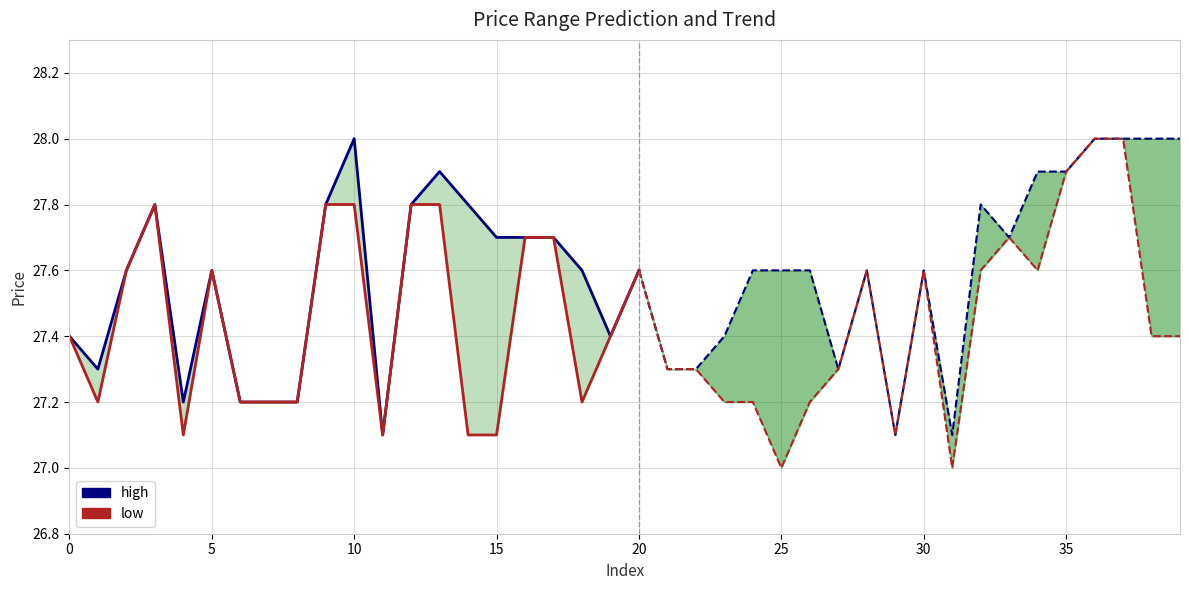

Is this an area chart (filled region under the line)?

No